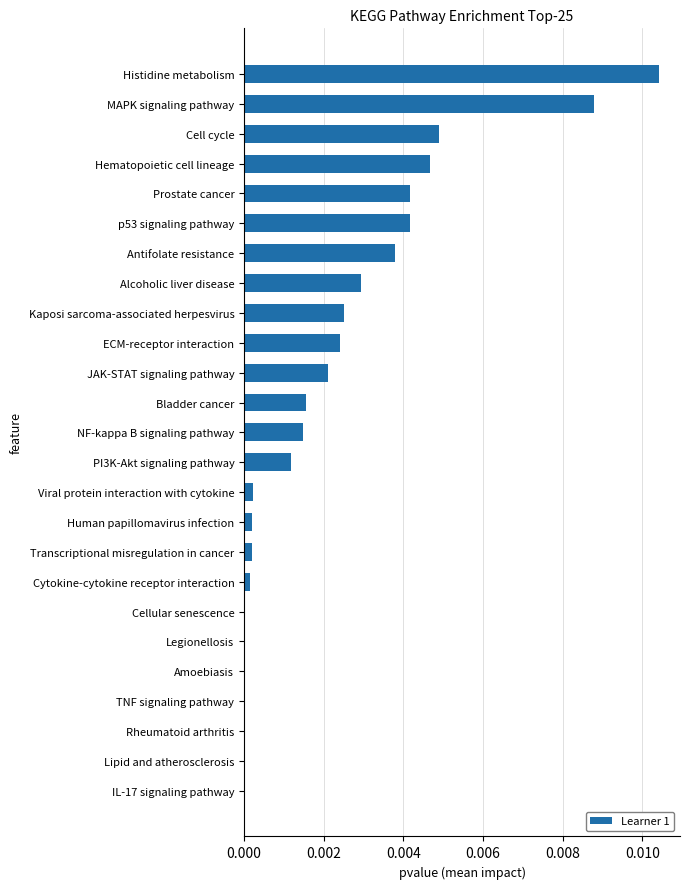

Which category has the highest value across all series?

Histidine metabolism